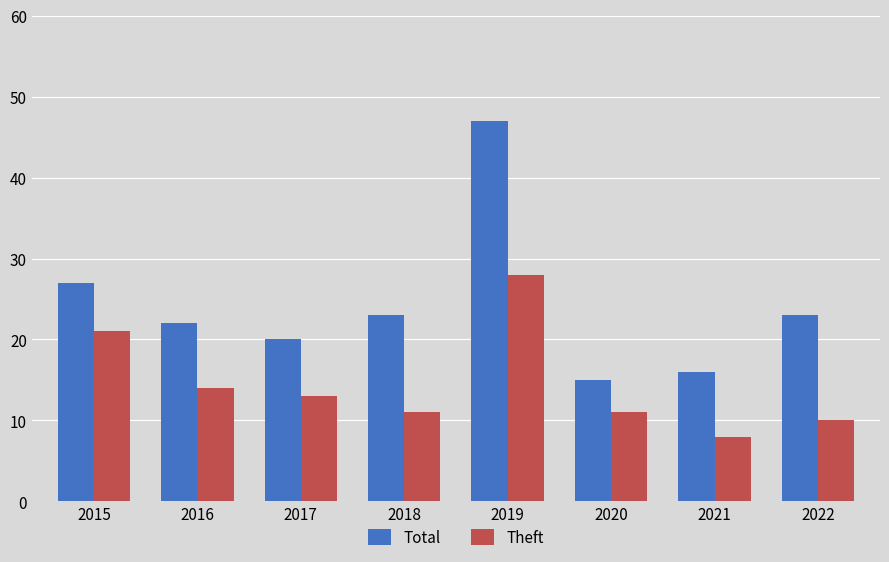

Is the value of Total at 2018 greater than the value of Theft at 2022?

Yes